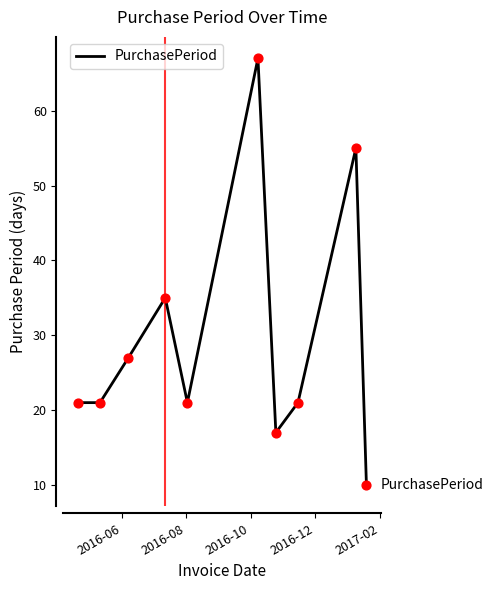

What is the minimum value shown in the chart?

10